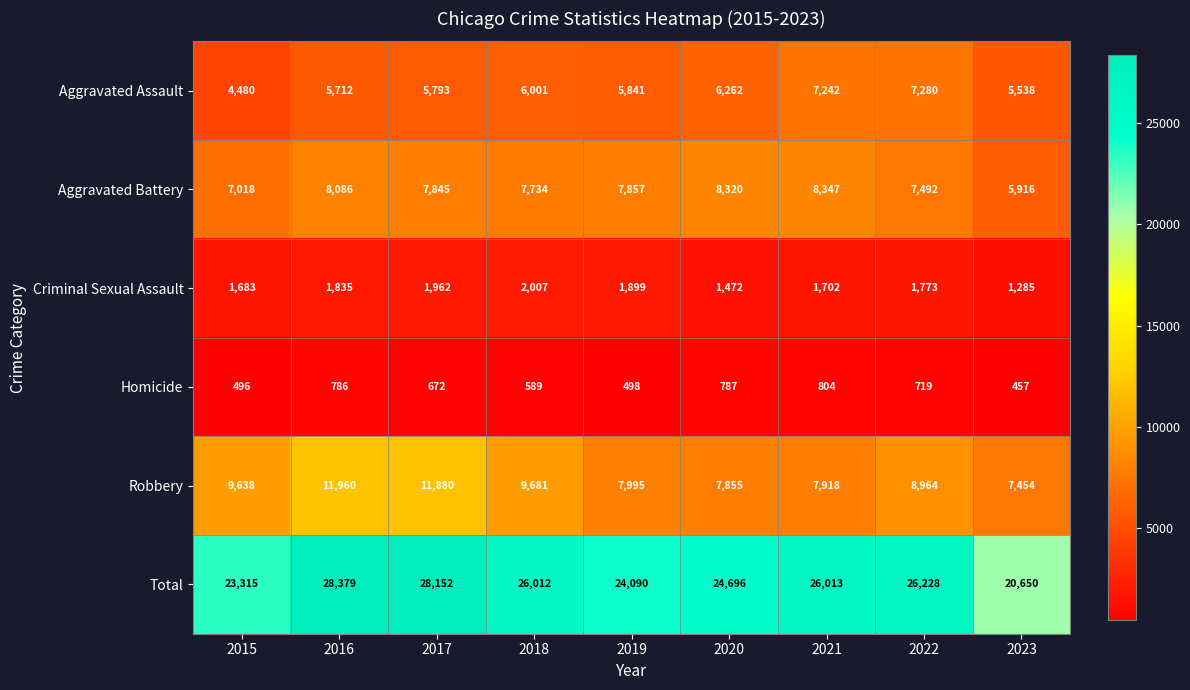

What is the difference between the Robbery values at 2017 and 2021?

3962